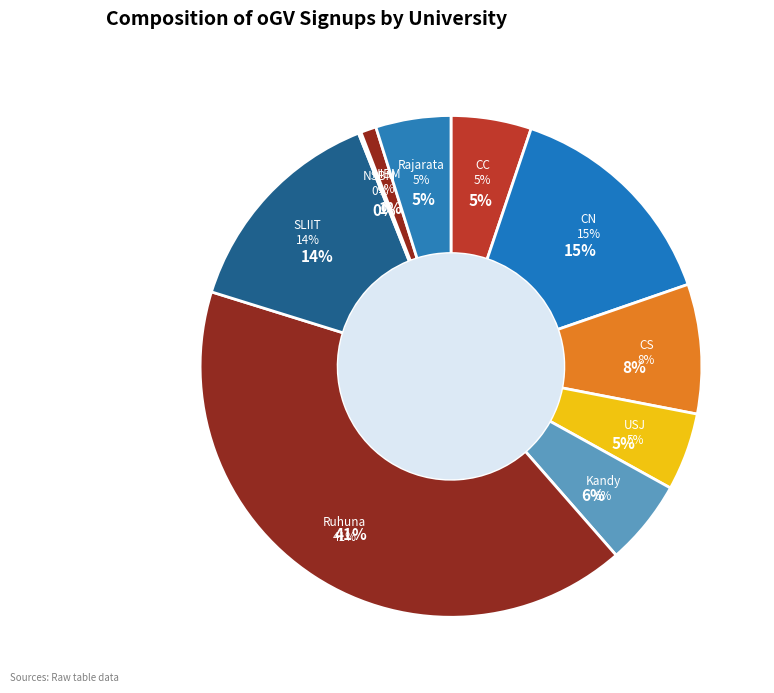

To the nearest percent, what is the combined percentage of CS and USJ?

13%